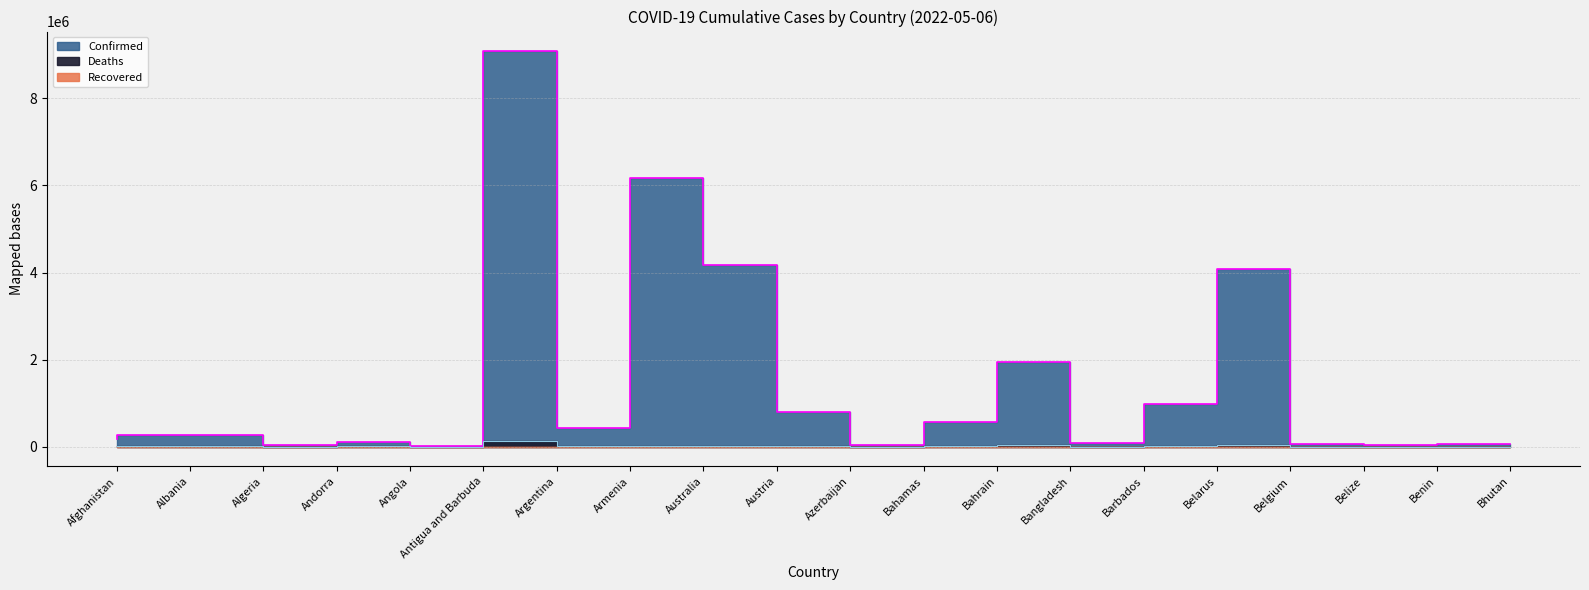

How many data points in Deaths are above 6875?

9